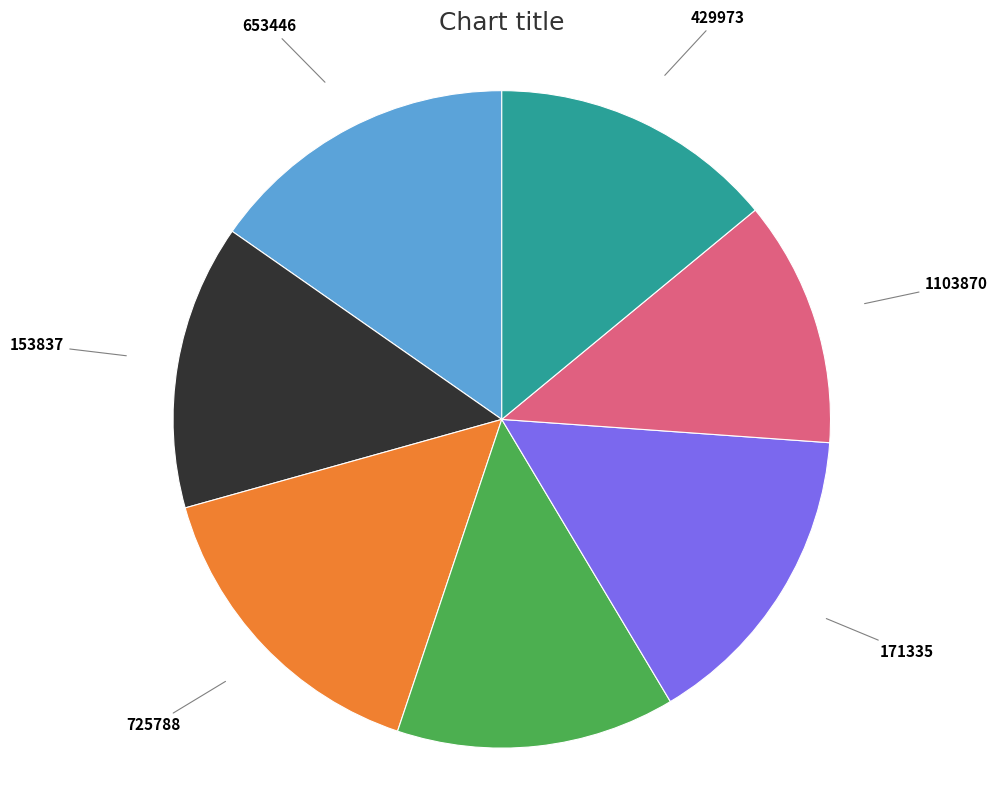

The 429973 slice represents 14% of the pie. True or false?

True